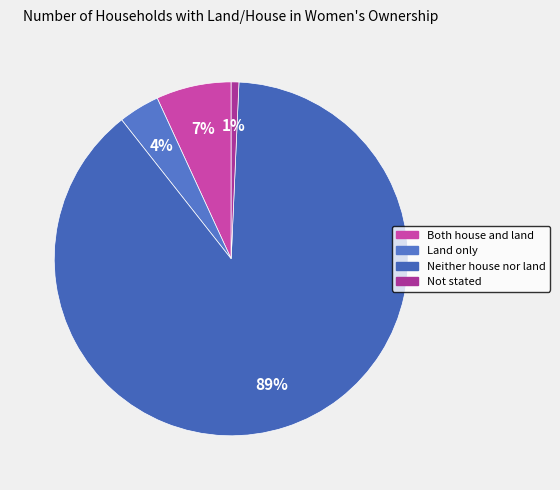

Which category accounts for the majority?

Neither house nor land